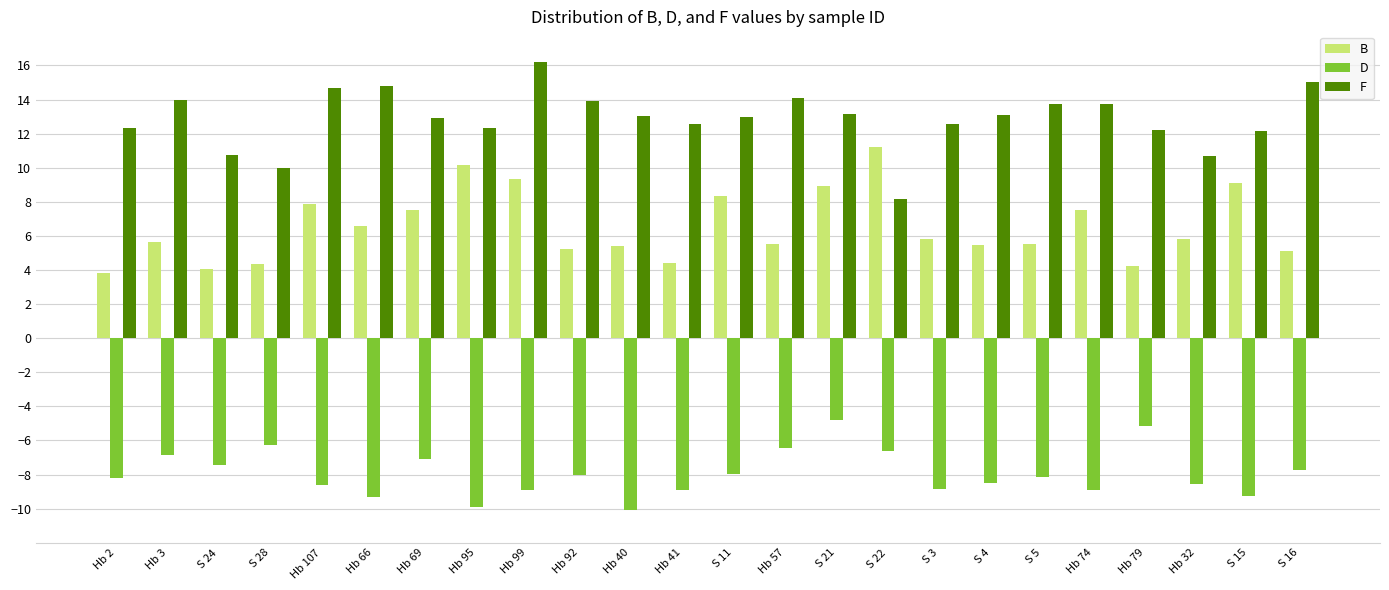

What is the total value across all series at S 24?

7.4